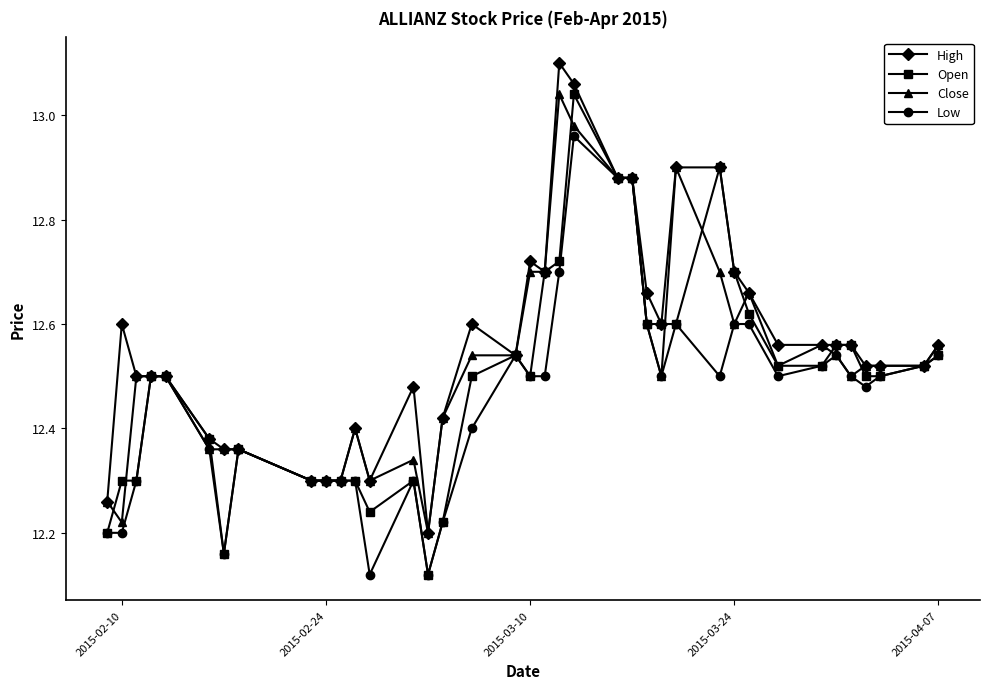

At how many categories does at least one series exceed 12?

38